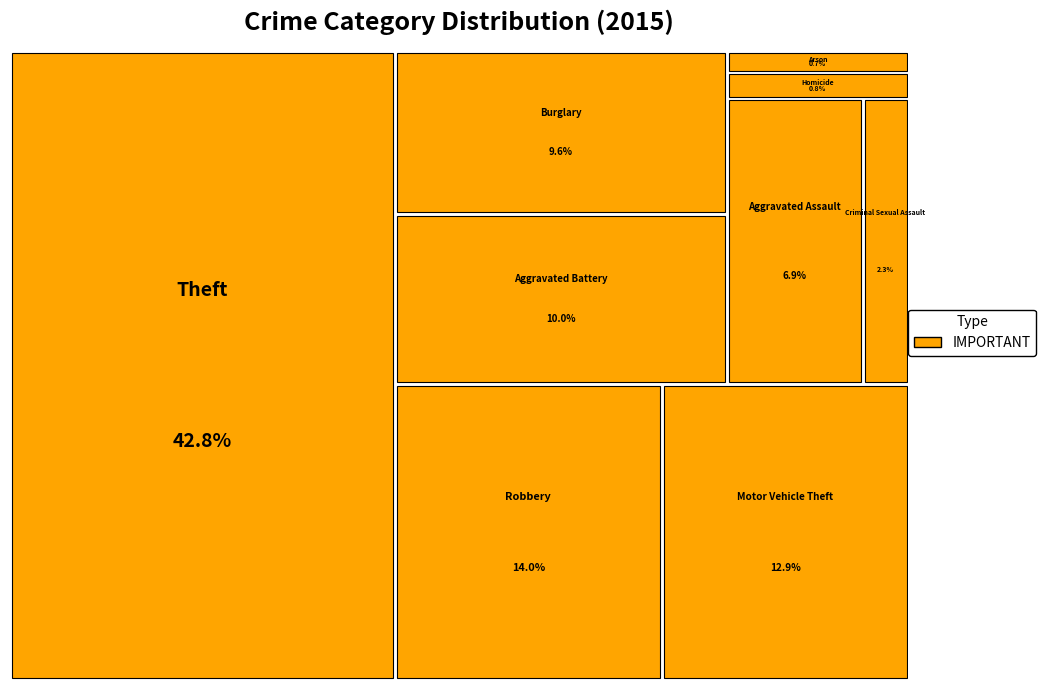

To the nearest percent, what is the average slice percentage?

11%